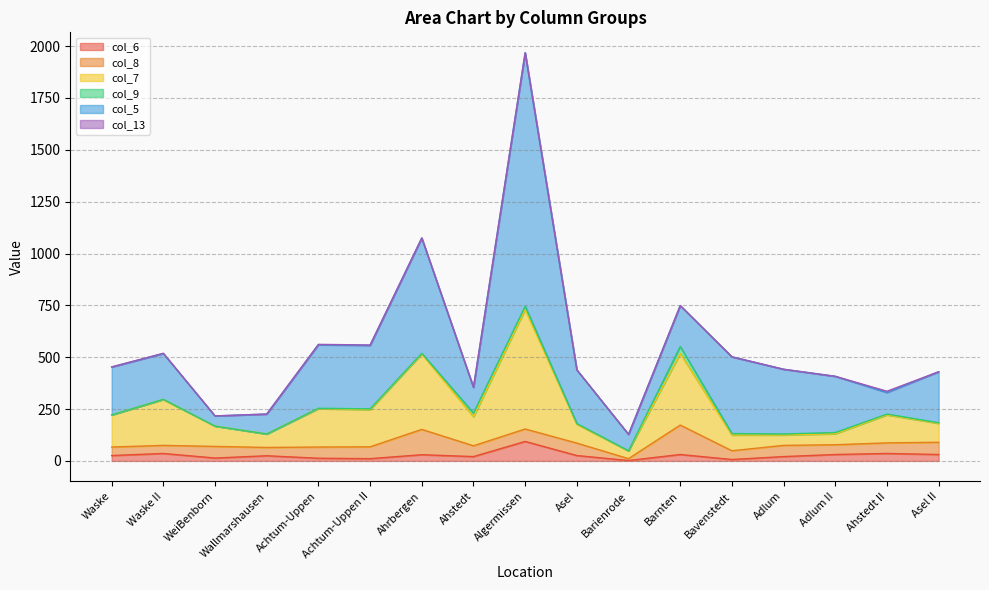

What are all the series names shown in the legend?

col_6, col_8, col_7, col_9, col_5, col_13